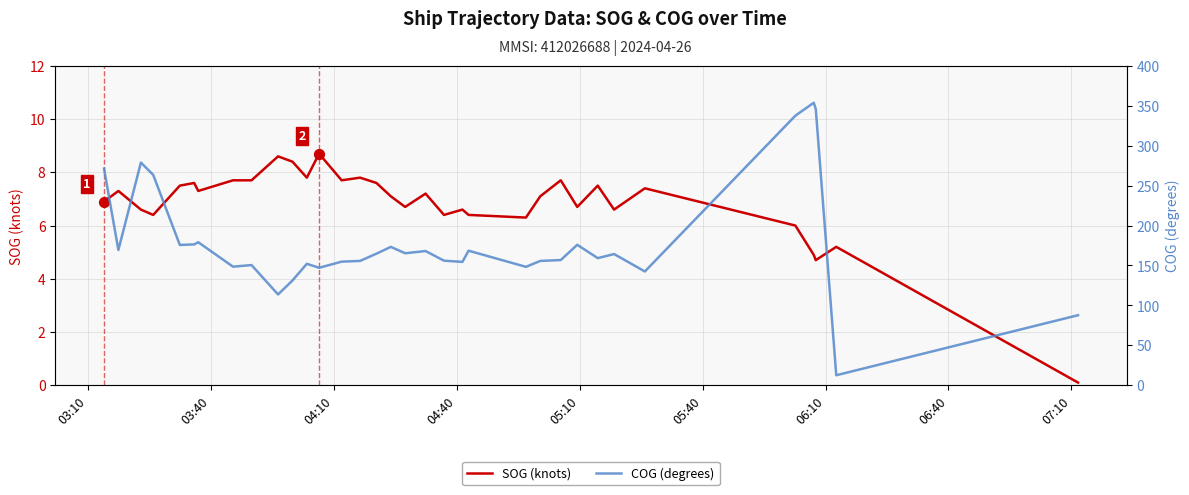

Is the value of SOG (knots) at 14 greater than the value of COG (degrees) at 14?

No